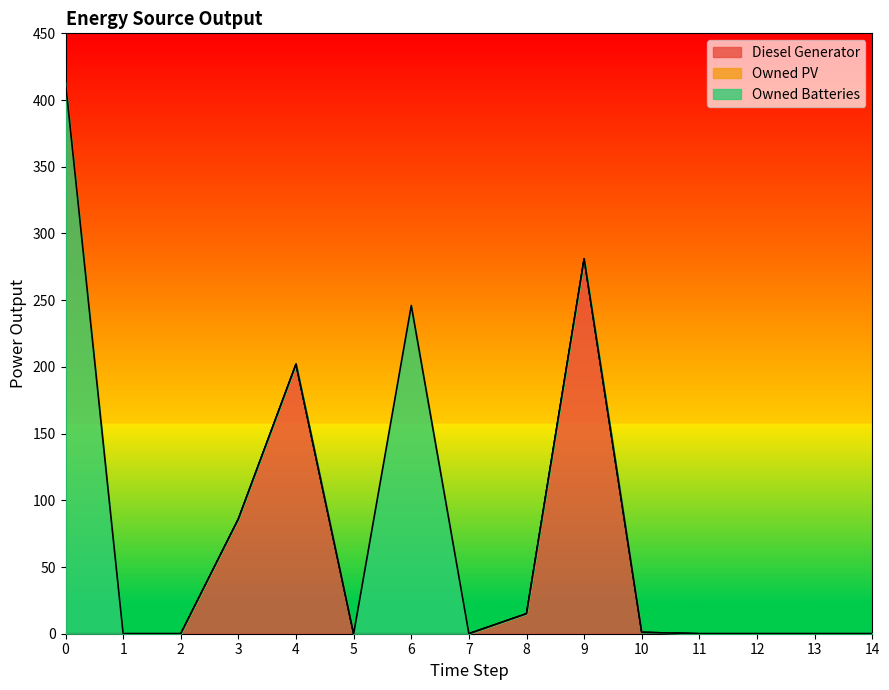

True or false: Diesel Generator has a value of 155 at 12.

False